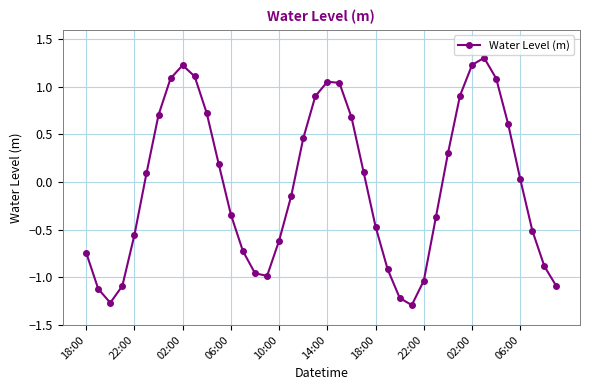

What is the difference between the maximum and minimum values?

2.6